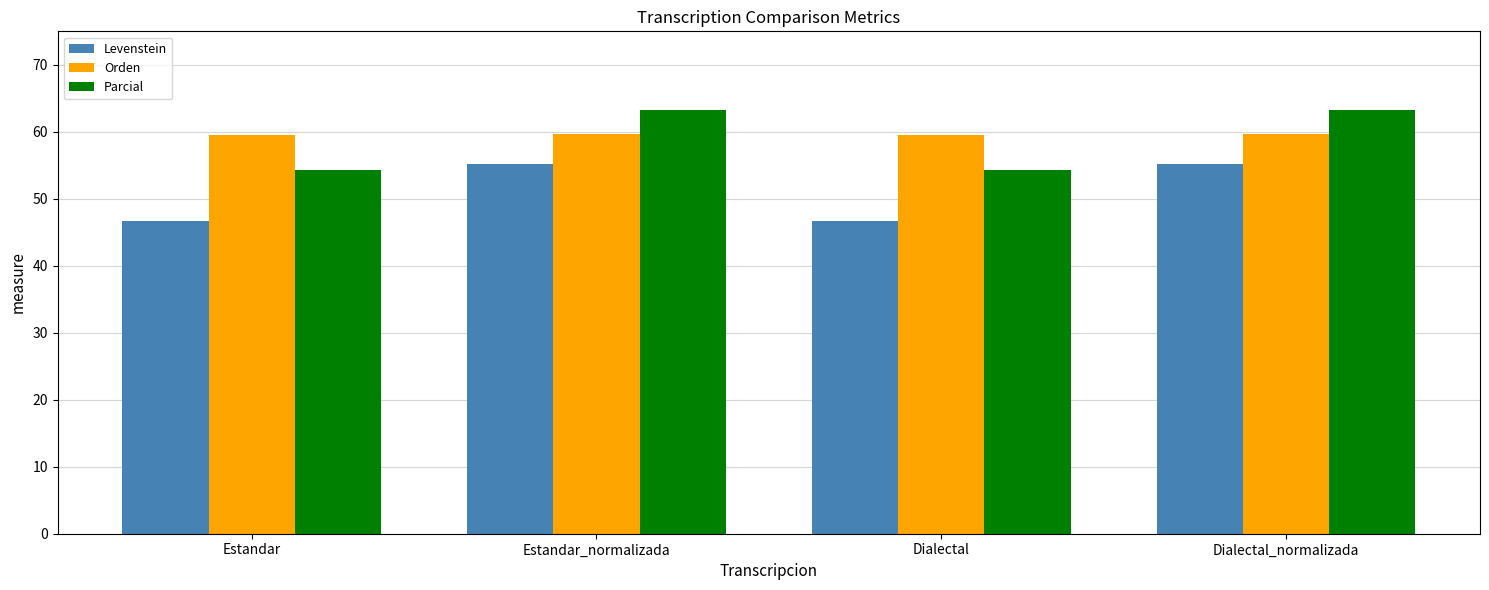

What is the highest value of the Parcial series?

63.2